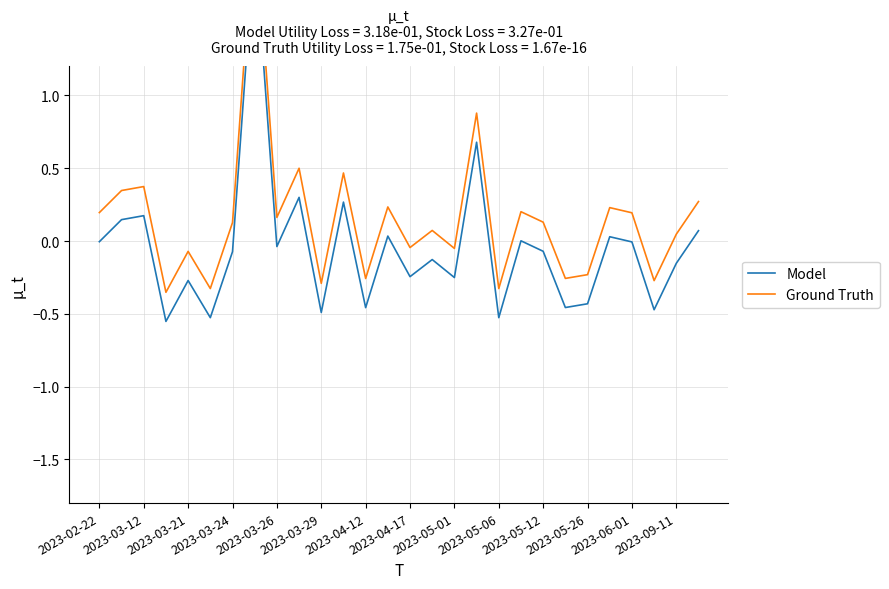

Is it true that Ground Truth equals 0.1 at 2023-03-12?

False